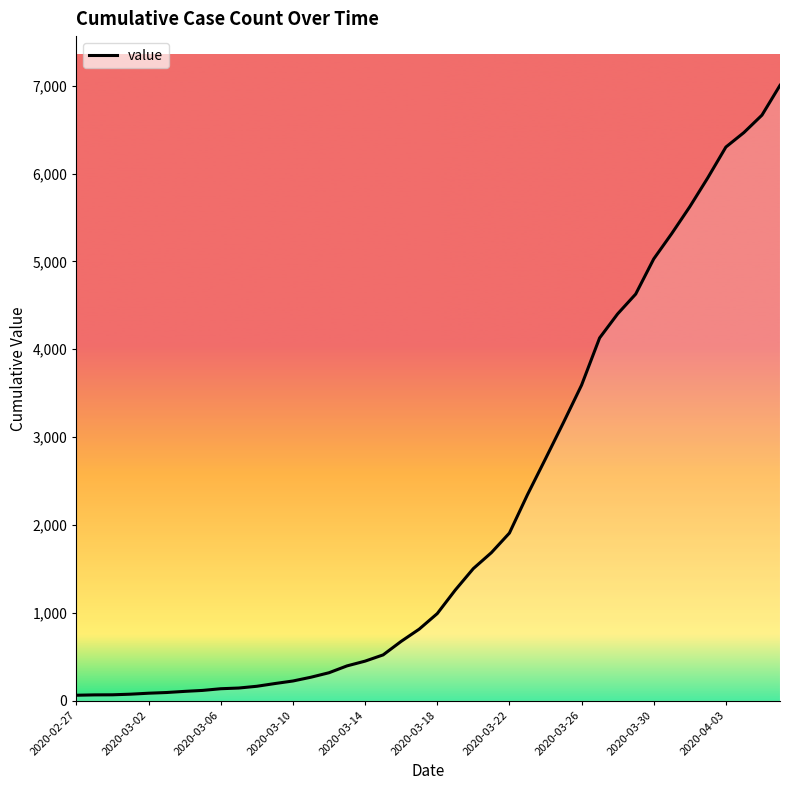

Is this an area chart (filled region under the line)?

No